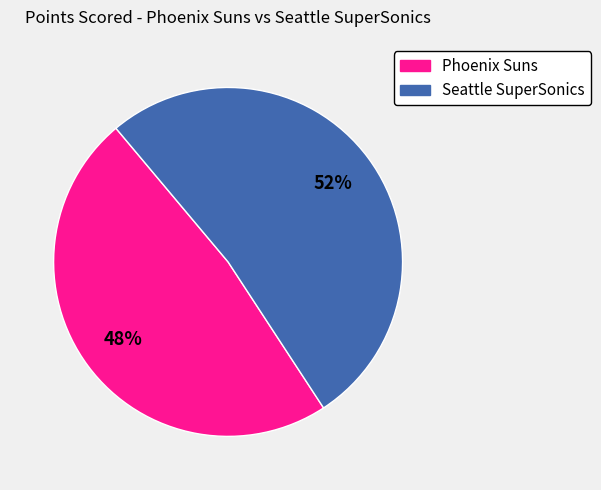

Does any single category account for the majority?

Yes